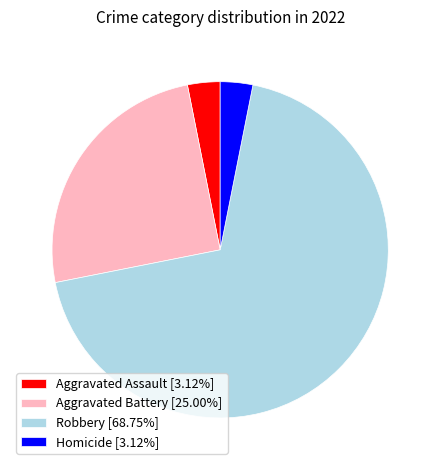

What is the largest slice in the pie chart?

Robbery